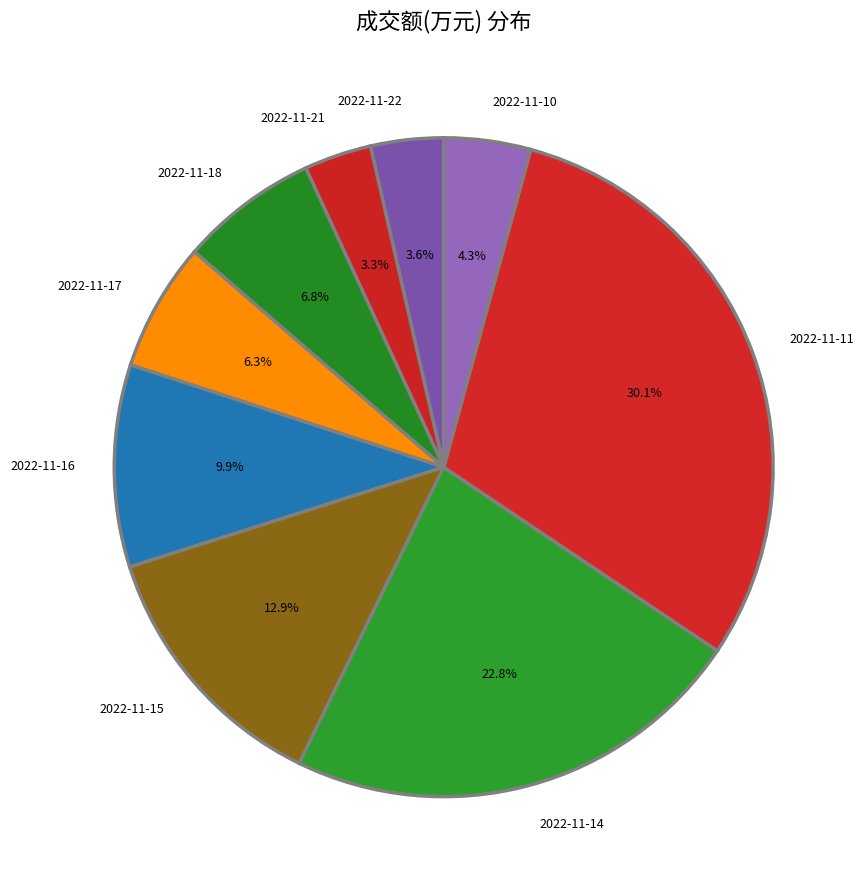

What percentage do 2022-11-11 and 2022-11-15 together represent?

43.0%